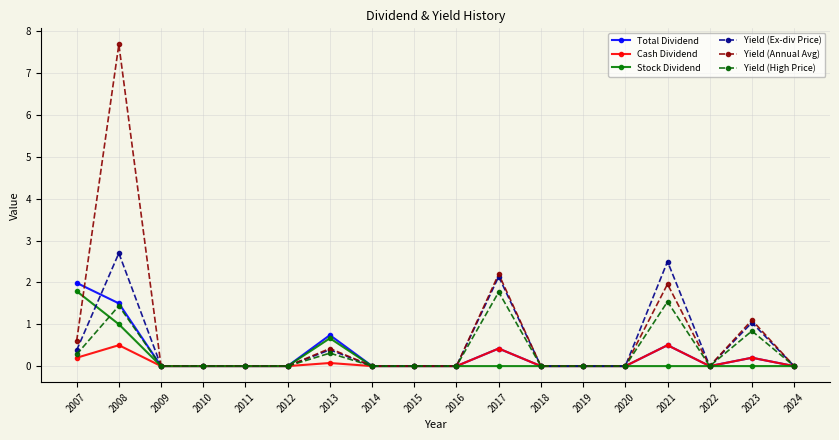

What is the difference between the maximum and minimum values in the Yield (Ex-div Price) series?

2.7